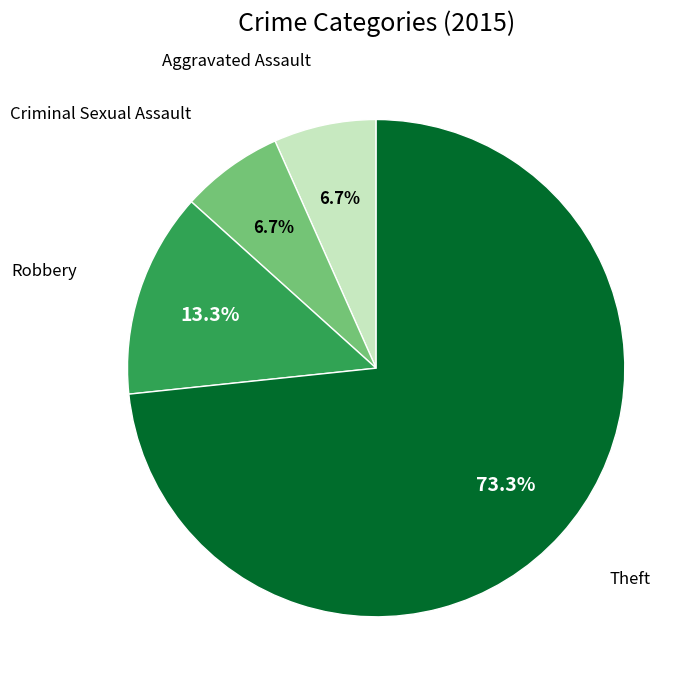

Is there any slice that represents more than half of the pie?

Yes